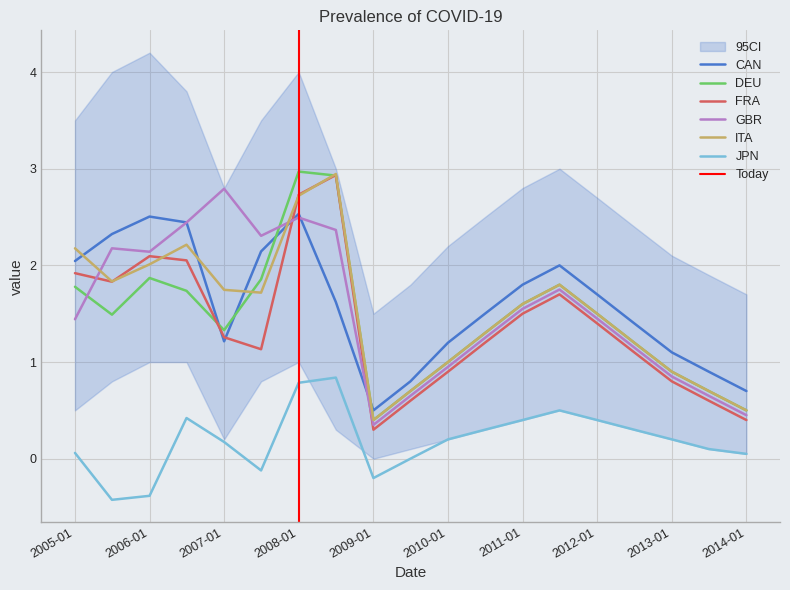

What is the smallest value displayed?

-0.4